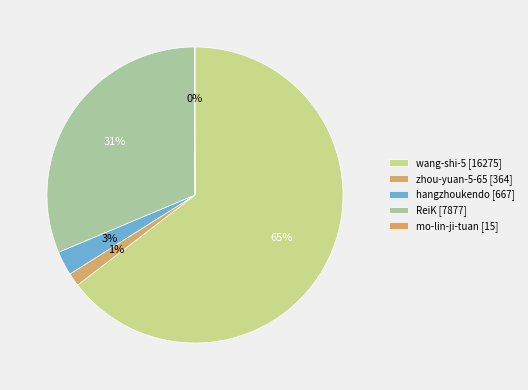

True or false: zhou-yuan-5-65 accounts for 1% of the total.

True